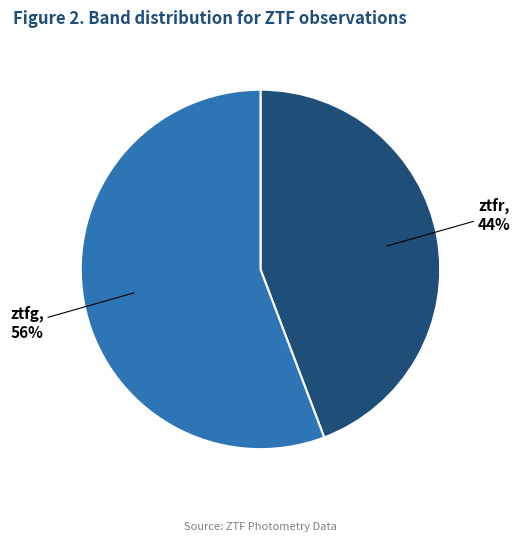

How many segments does this pie chart have?

2